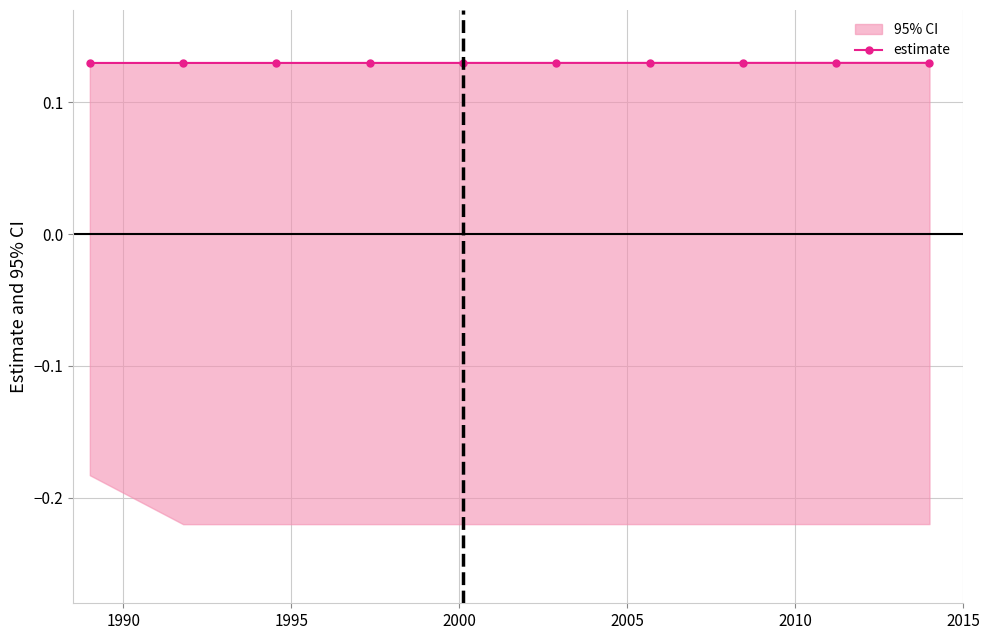

Reading right to left, extract all data points from this chart.

0.1	0.1	0.1	0.1	0.1	0.1	0.1	0.1	0.1	0.1